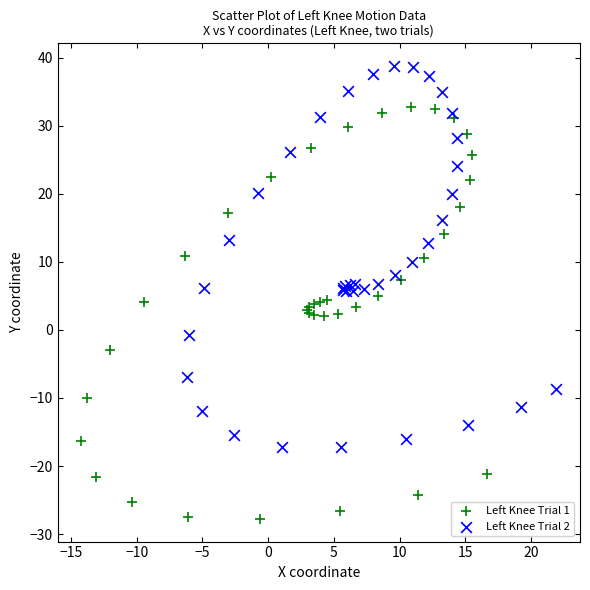

Which series contains the lowest Y value?

Left Knee Trial 1